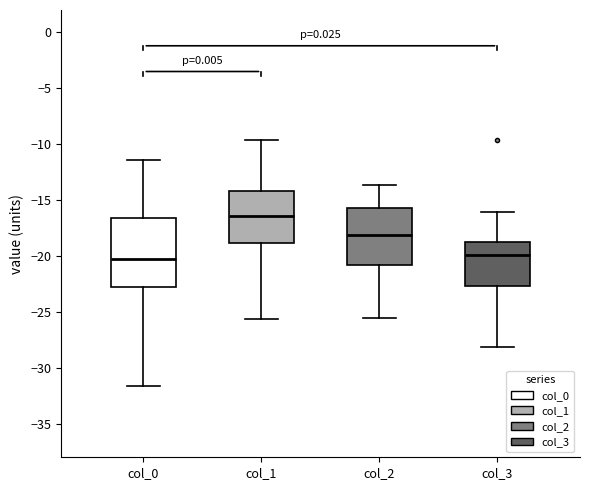

Which box is the tallest, from its lower edge to its upper edge?

col_0